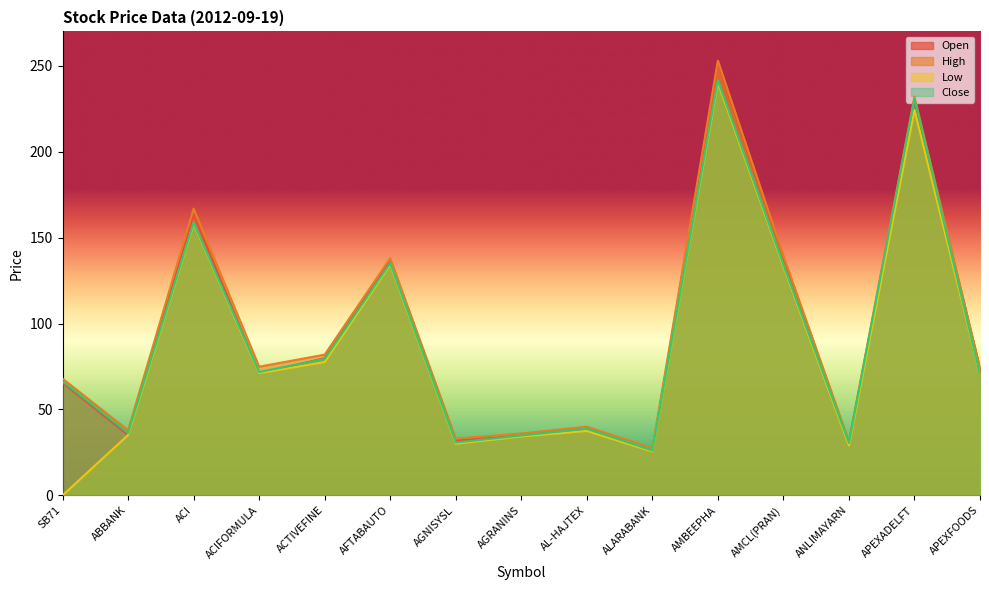

Reading right to left, list all the values displayed in this chart.

Open: 73.8	230.0	30.5	138.5	252.0	25.5	39.0	34.7	32.0	137.0	79.8	71.1	163.5	35.2	65.6
High: 73.9	232.0	31.4	139.5	253.0	27.4	40.0	36.0	33.0	138.0	81.9	74.9	166.9	37.9	67.9
Low: 70.3	224.3	29.0	133.2	240.1	25.5	37.5	34.3	30.1	134.3	77.6	71.1	158.0	35.1	0.0
Close: 70.5	230.9	30.5	134.2	241.6	26.1	38.8	34.8	30.8	135.1	79.4	71.8	158.7	36.3	66.4